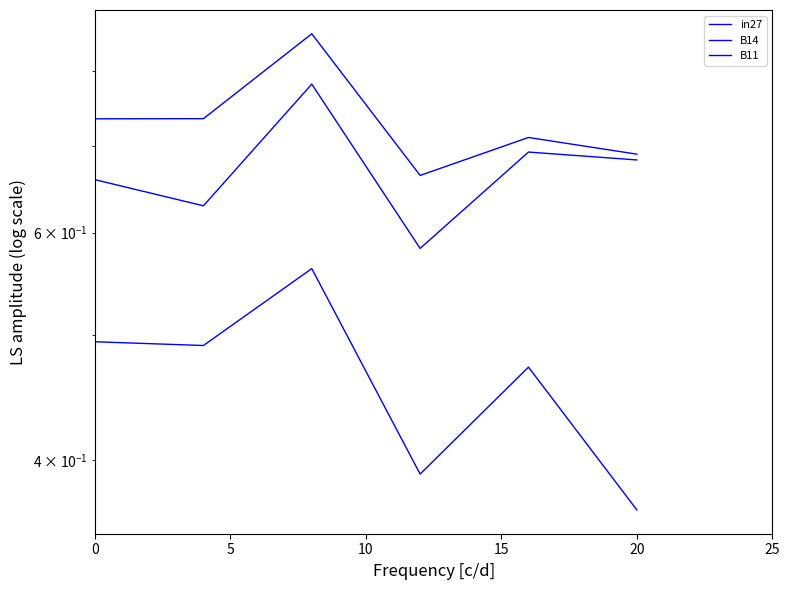

Rank the series by their maximum value, from highest to lowest.

B14, B11, in27